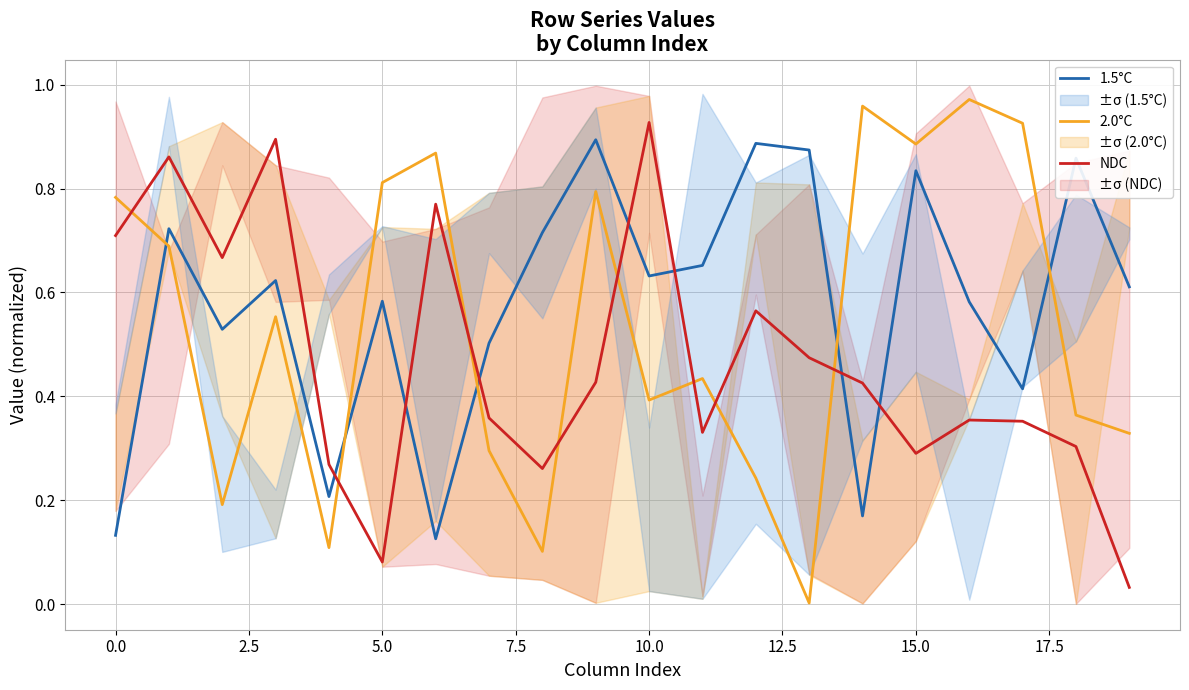

How many intersections are there between 1.5°C and NDC?

7